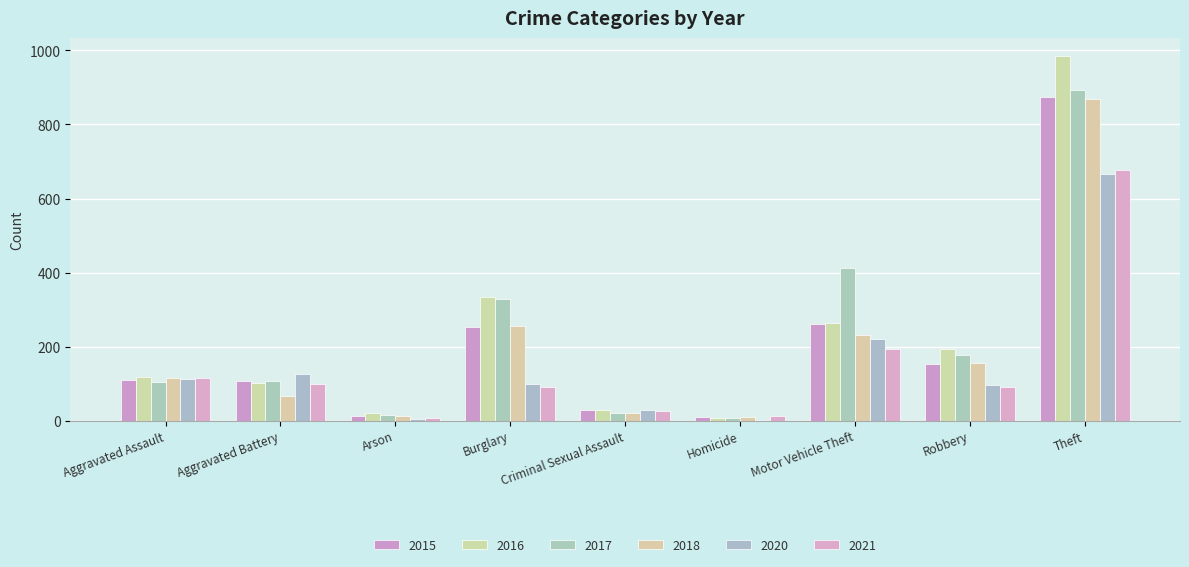

What is the minimum value shown in the chart?

2